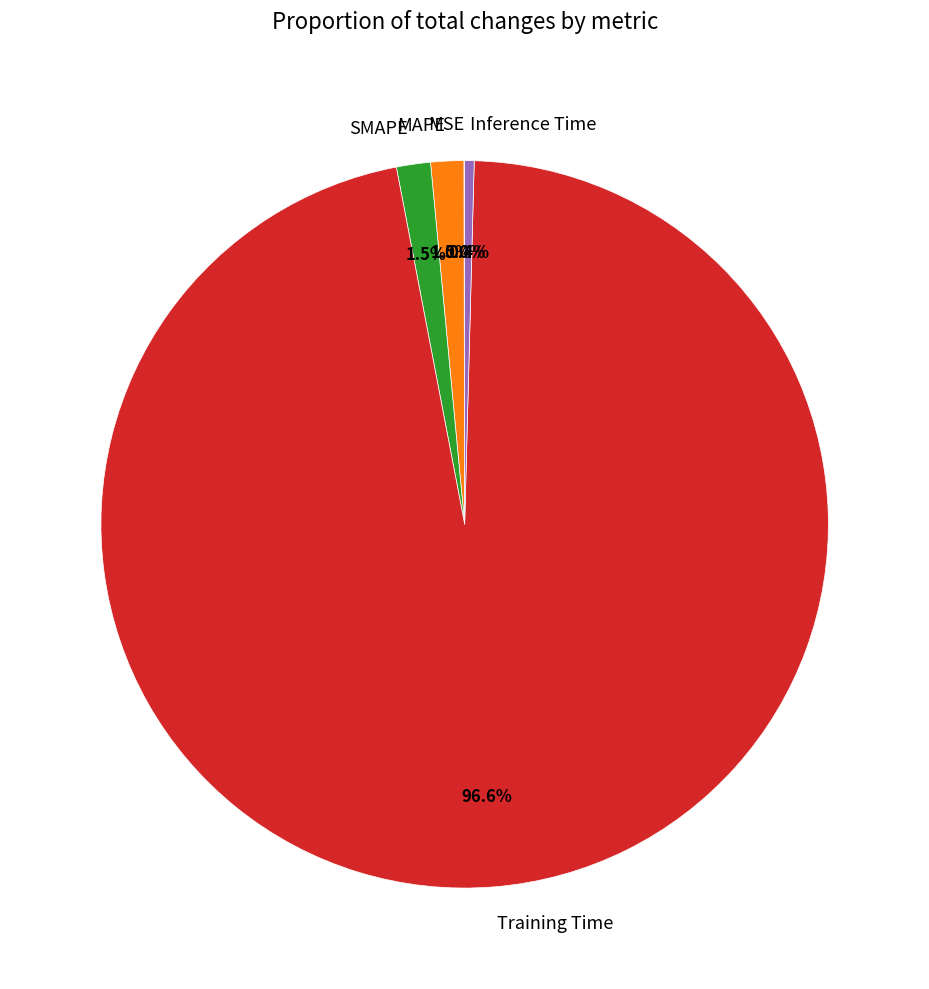

Which category has the biggest portion of the pie?

Training Time